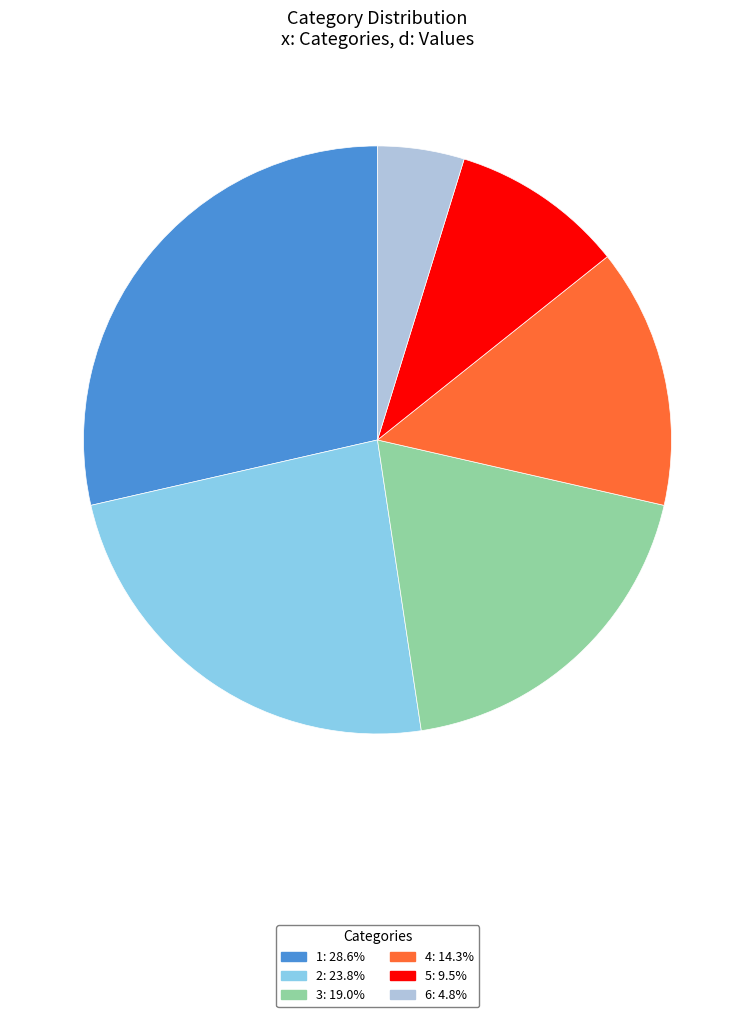

Do 6 and 2 together represent more than half of the pie?

No